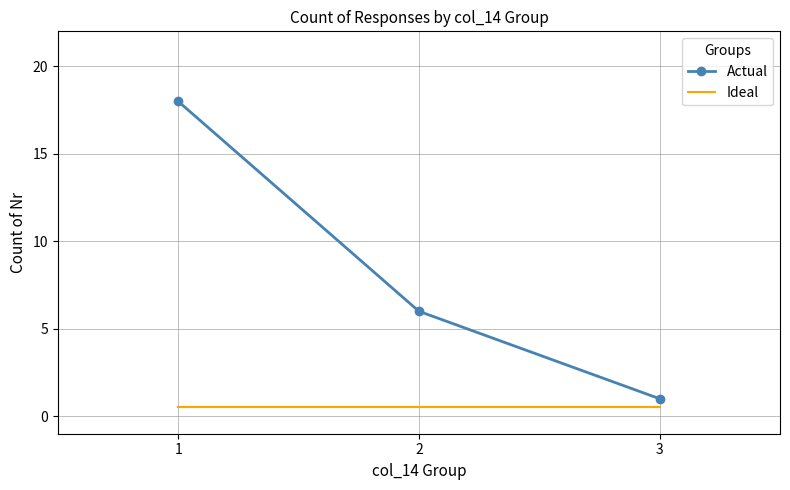

What are all the series names shown in the legend?

Actual, Ideal